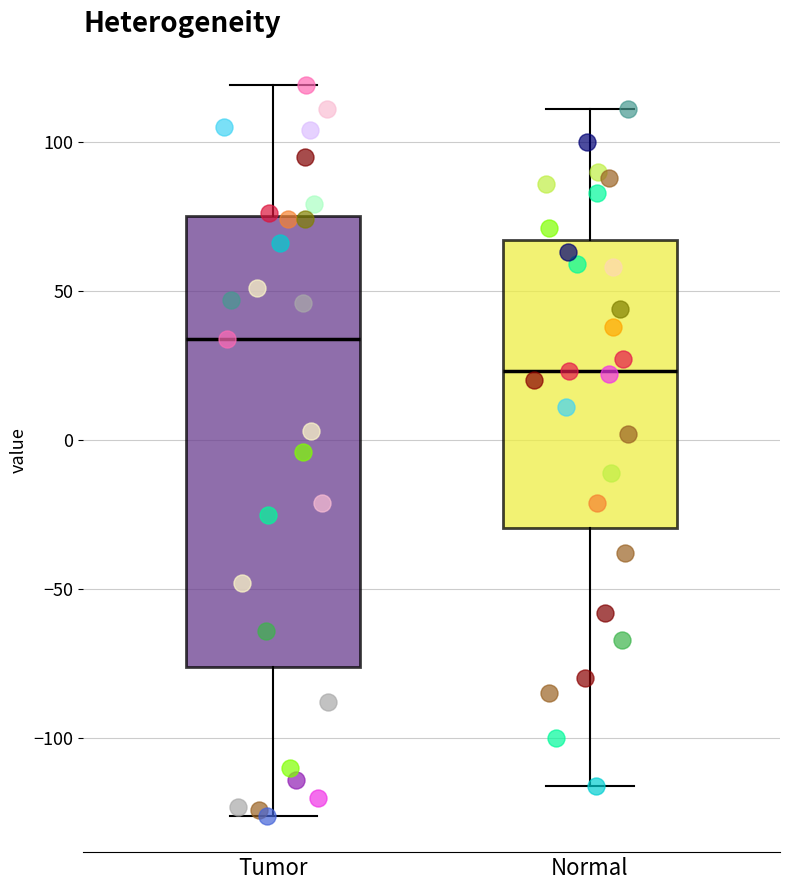

Reading left to right, read every box against the y-axis: the position of its median line, the range the box covers, and the ends of its whiskers. The values are not printed on the chart, so give them approximately, as read against the axis.

Tumor: median 35, box -75 to 75, whiskers -125 to 120
Normal: median 25, box -30 to 65, whiskers -115 to 110